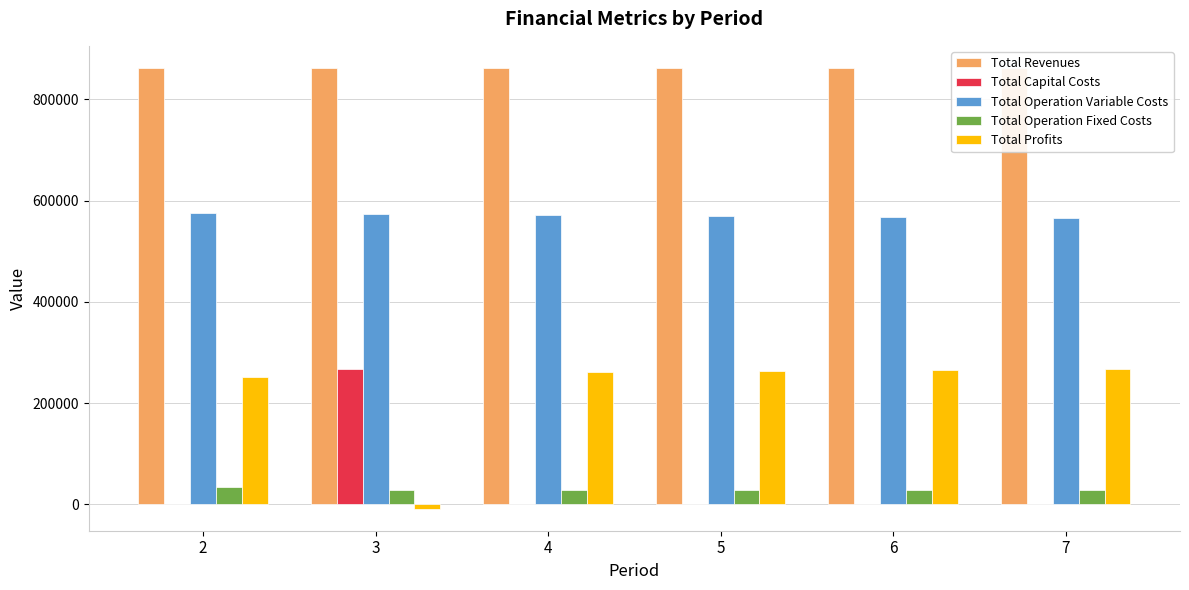

The value of Total Revenues at 2 is 1355547.1. True or false?

False